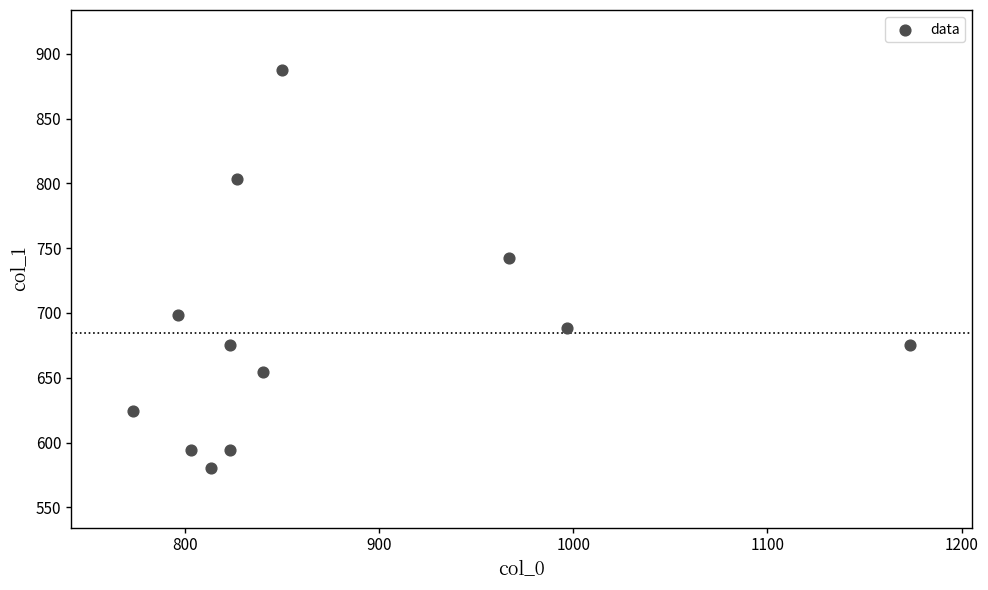

What Y value in the scatter plot is closest to 734?

742.5